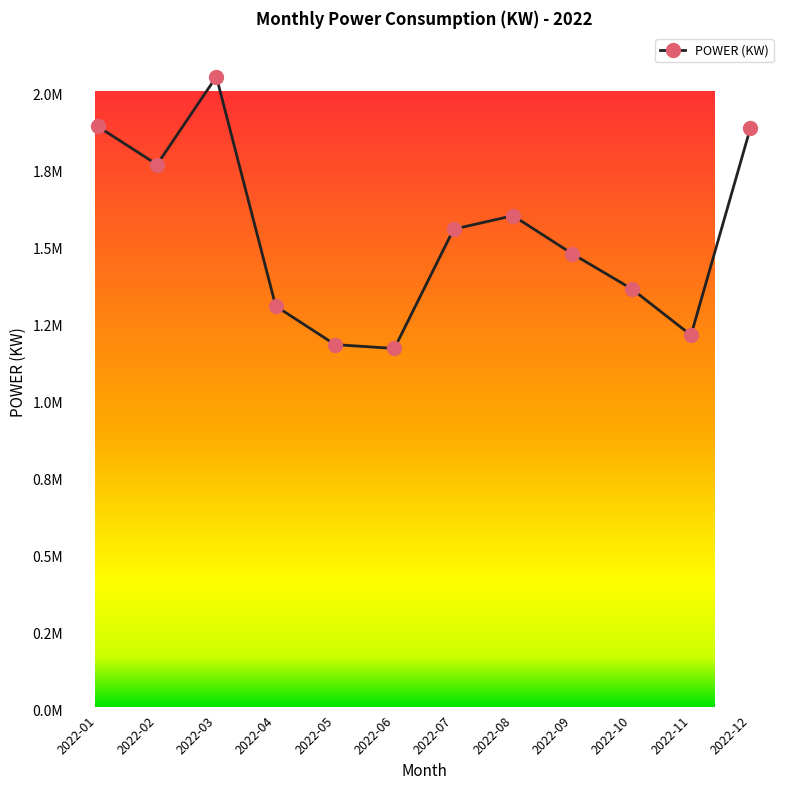

Is this an area chart (filled region under the line)?

No